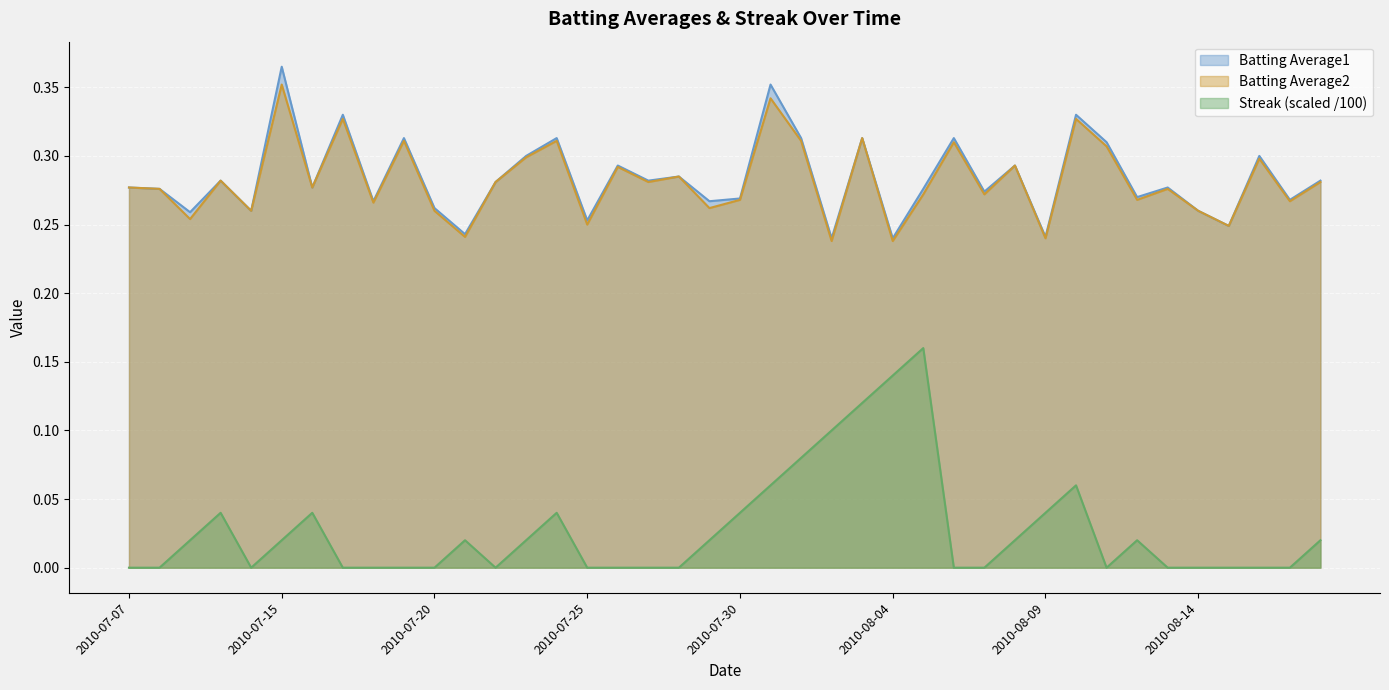

The Streak series shows 0.1 at 2010-08-04. True or false?

True